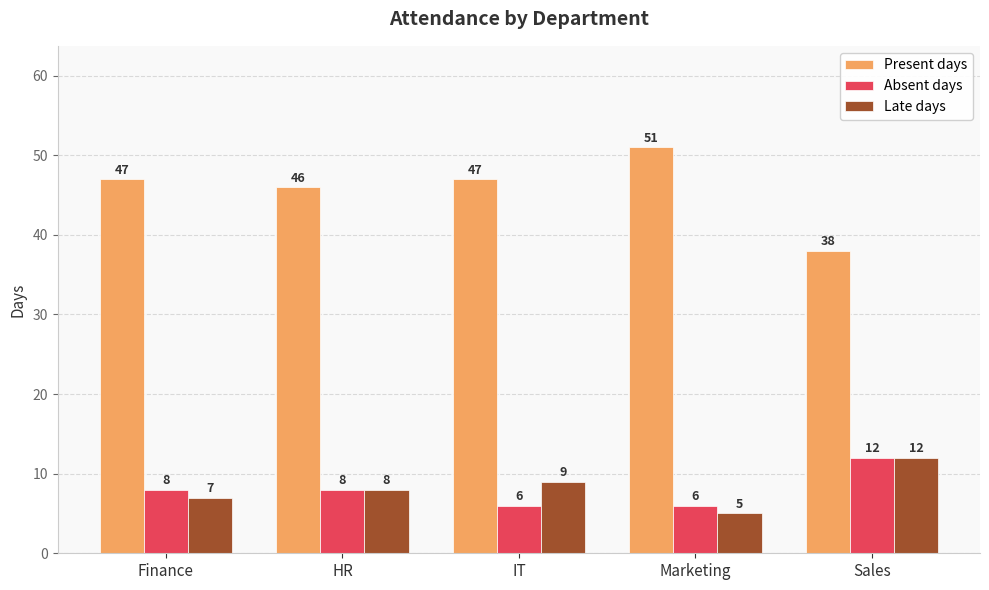

Reading right to left, transcribe all the data shown in this chart.

Present days: 38	51	47	46	47
Absent days: 12	6	6	8	8
Late days: 12	5	9	8	7